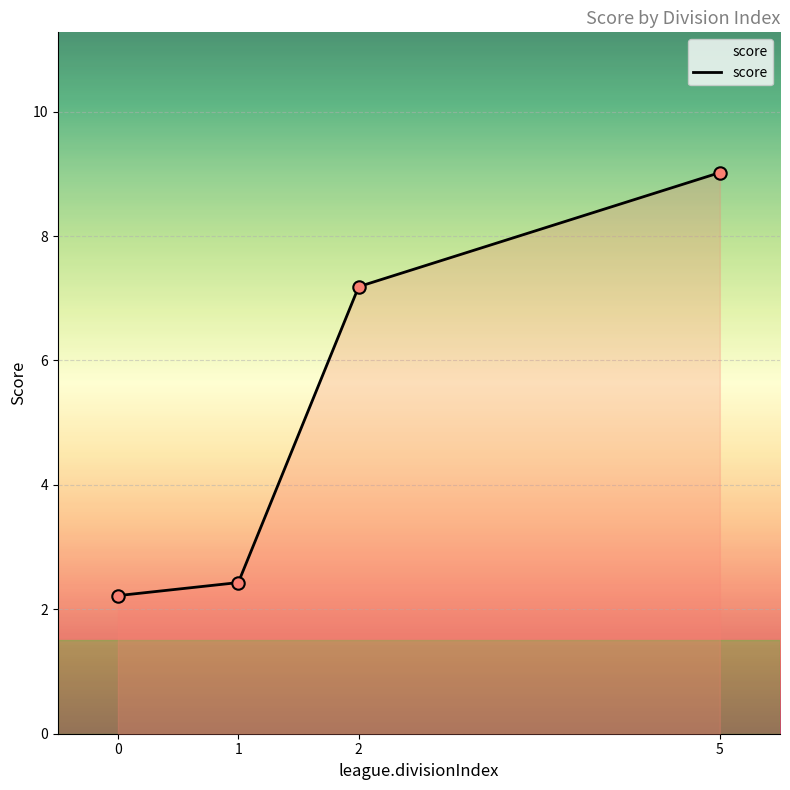

What is the ratio of the value at 0 to the value at 2?

0.3